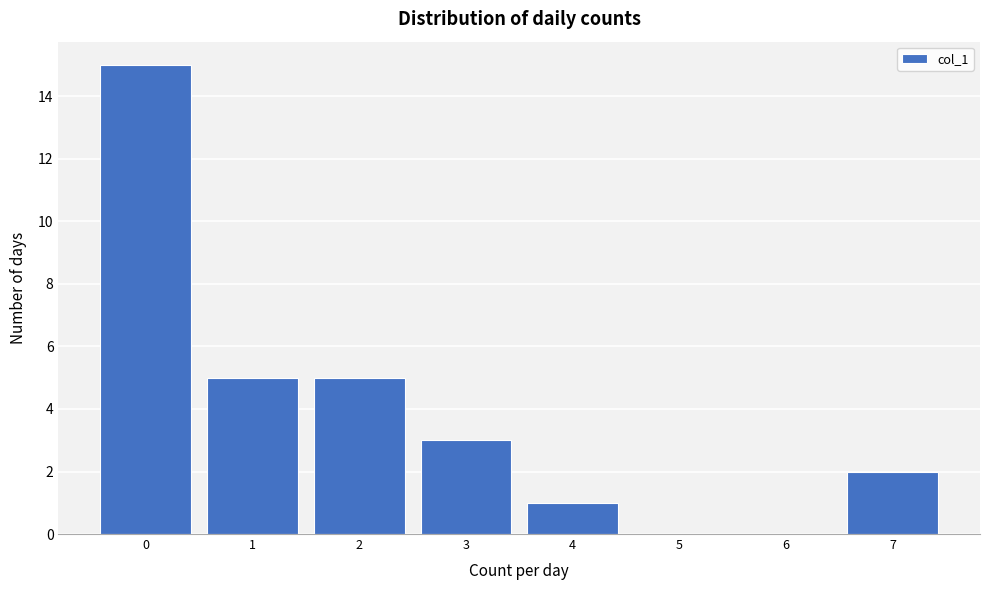

Which range on the x-axis has the tallest bar?

-0.5 to 0.5